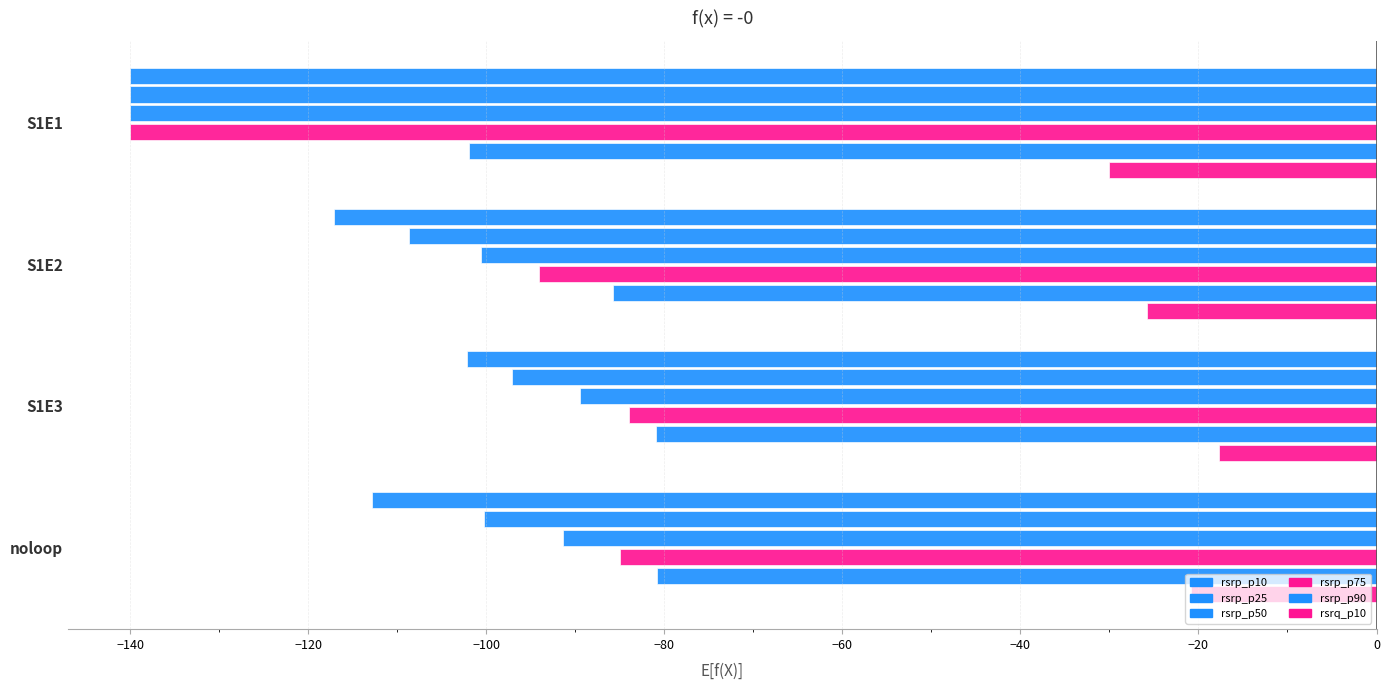

How many distinct data groups are displayed?

6